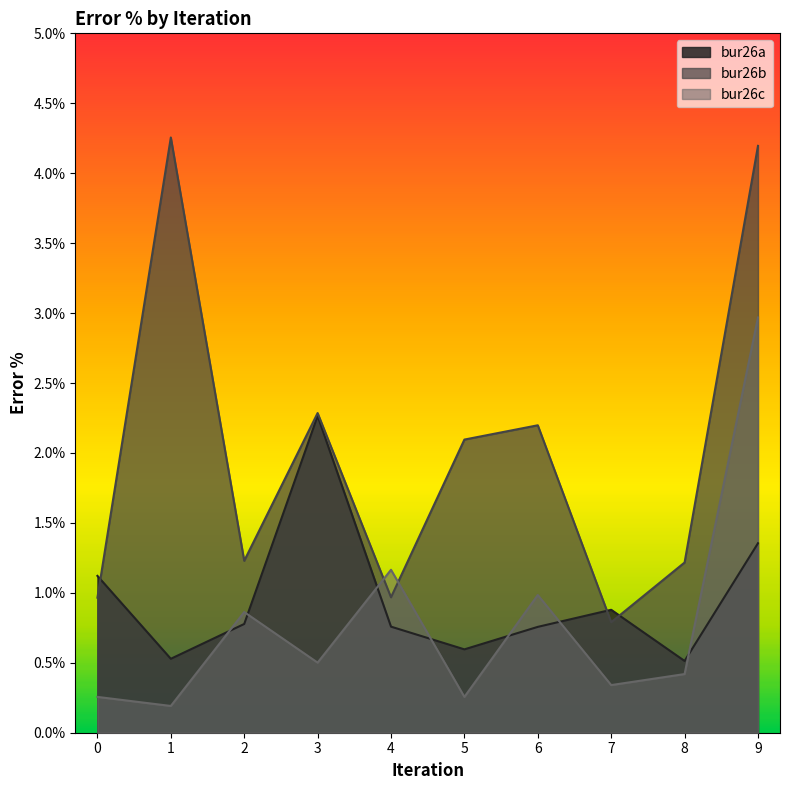

At which label is bur26a closest to 1?

7